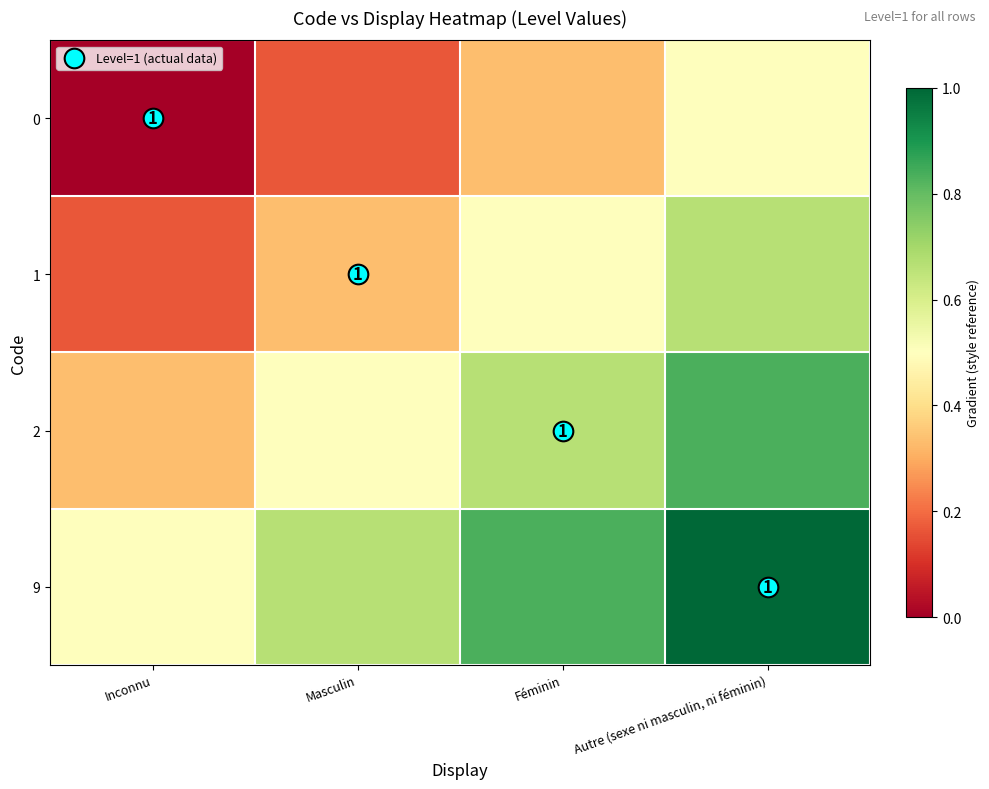

How many distinct data groups are displayed?

5